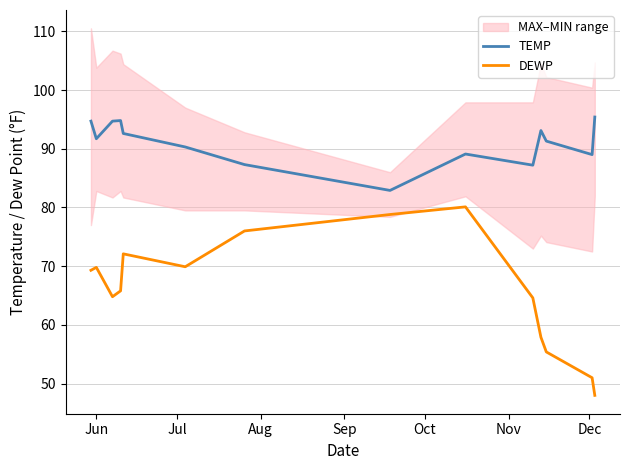

What are all the series names shown in the legend?

TEMP, DEWP